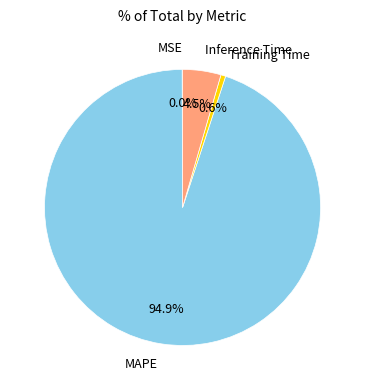

What is the largest slice in the pie chart?

MAPE